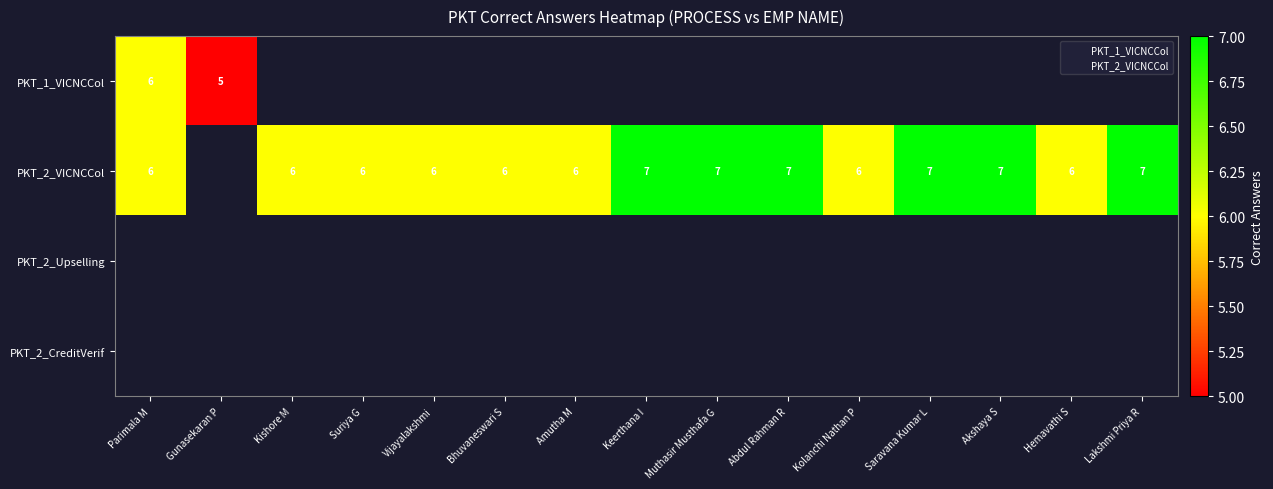

The PKT_1_VICNCCollections_12_2023 series shows 8 at Gunasekaran P. True or false?

False